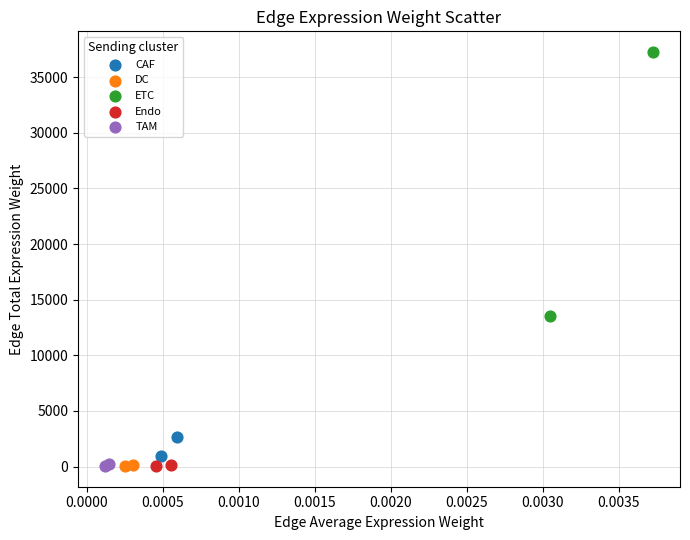

Which series has the widest spread of Y values?

ETC